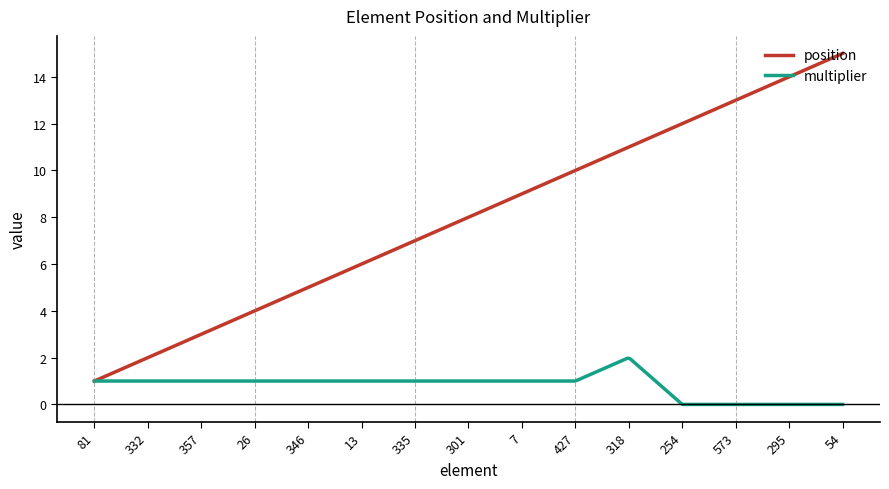

List the series in order of their peak value, lowest first.

multiplier, position